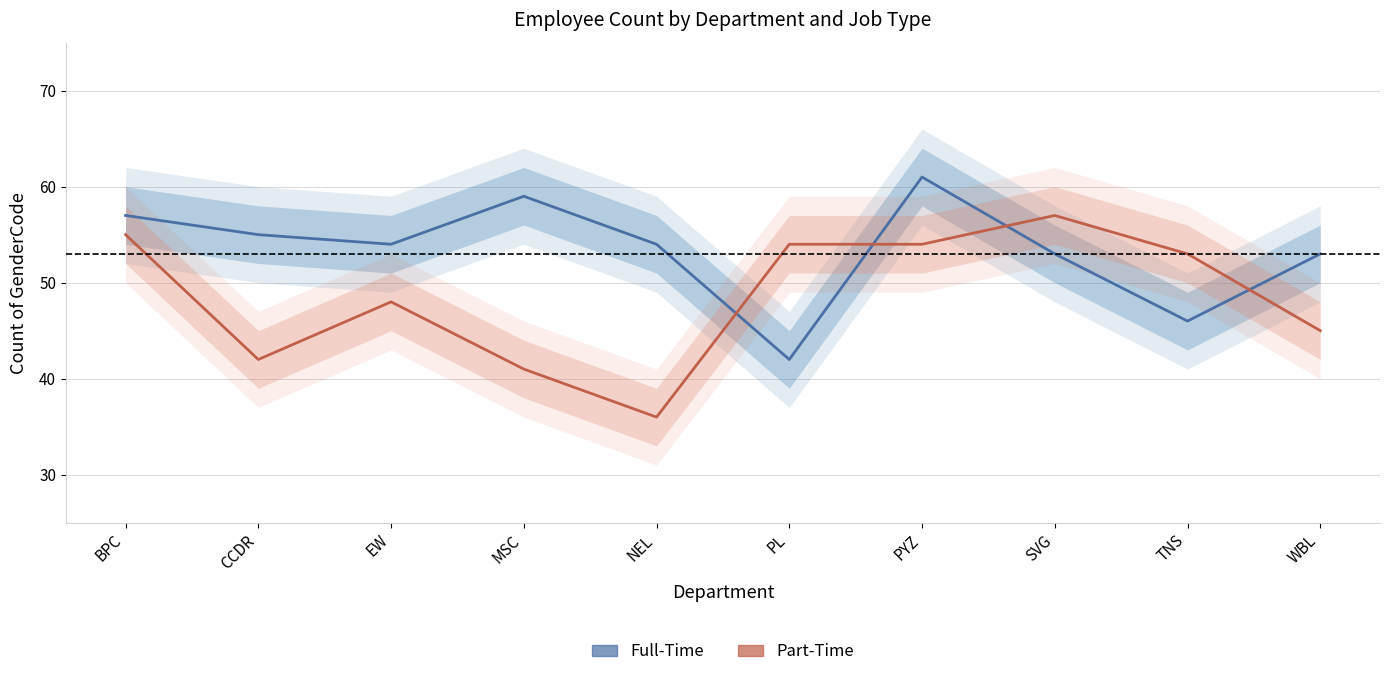

Rank the series by their average value, from highest to lowest.

Full-Time, Part-Time